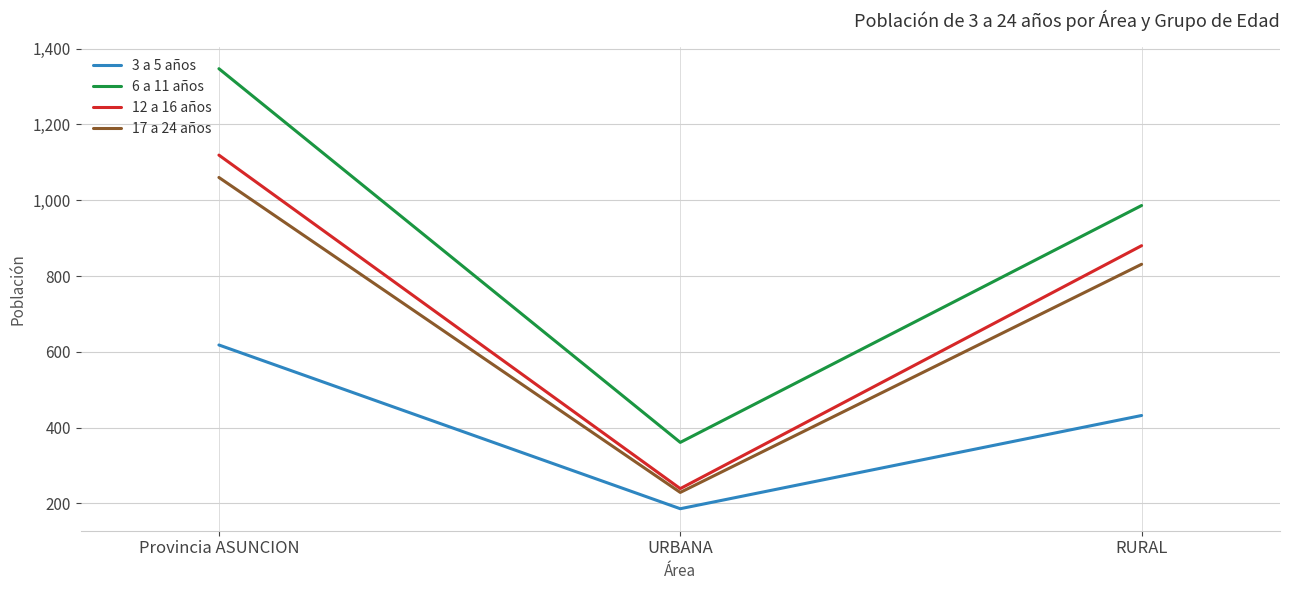

Rank the categories by 12 a 16 años value from lowest to highest.

URBANA, RURAL, Provincia ASUNCION